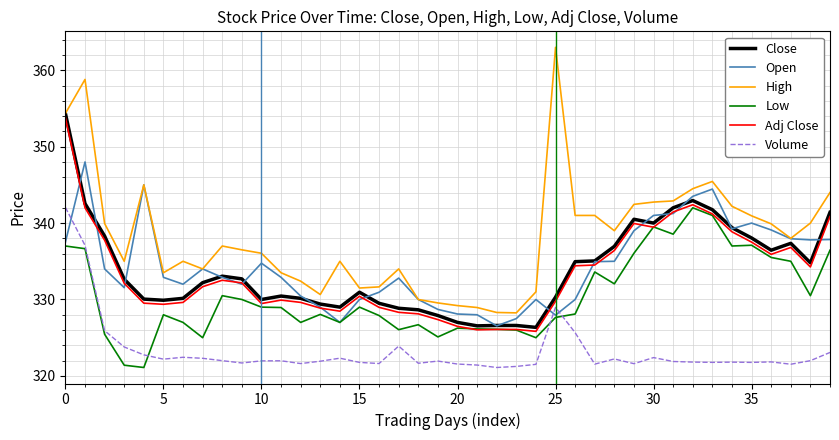

After their last crossing, which series has the higher values: Volume or Open?

Open